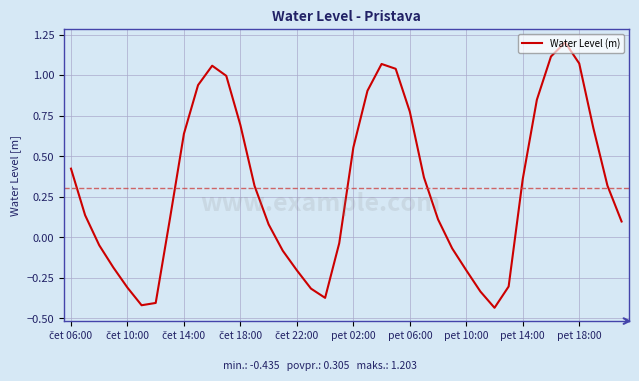

True or false: the data has more than 2 interior local peaks.

True